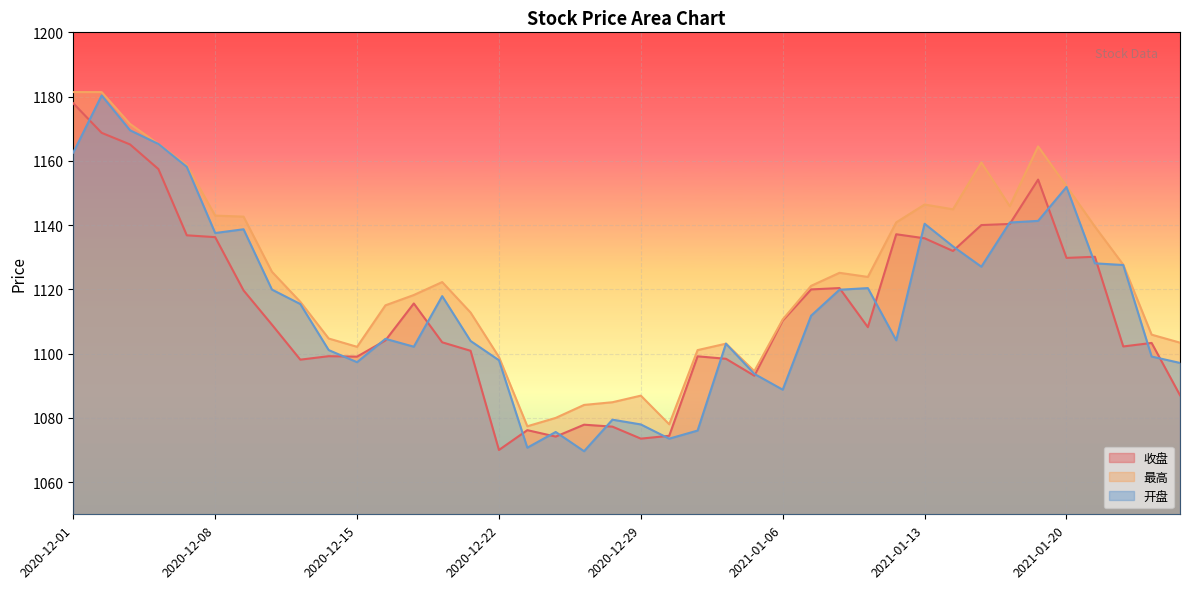

What is the difference between the 收盘 values at 2021-01-13 and 2021-01-12?

1.3